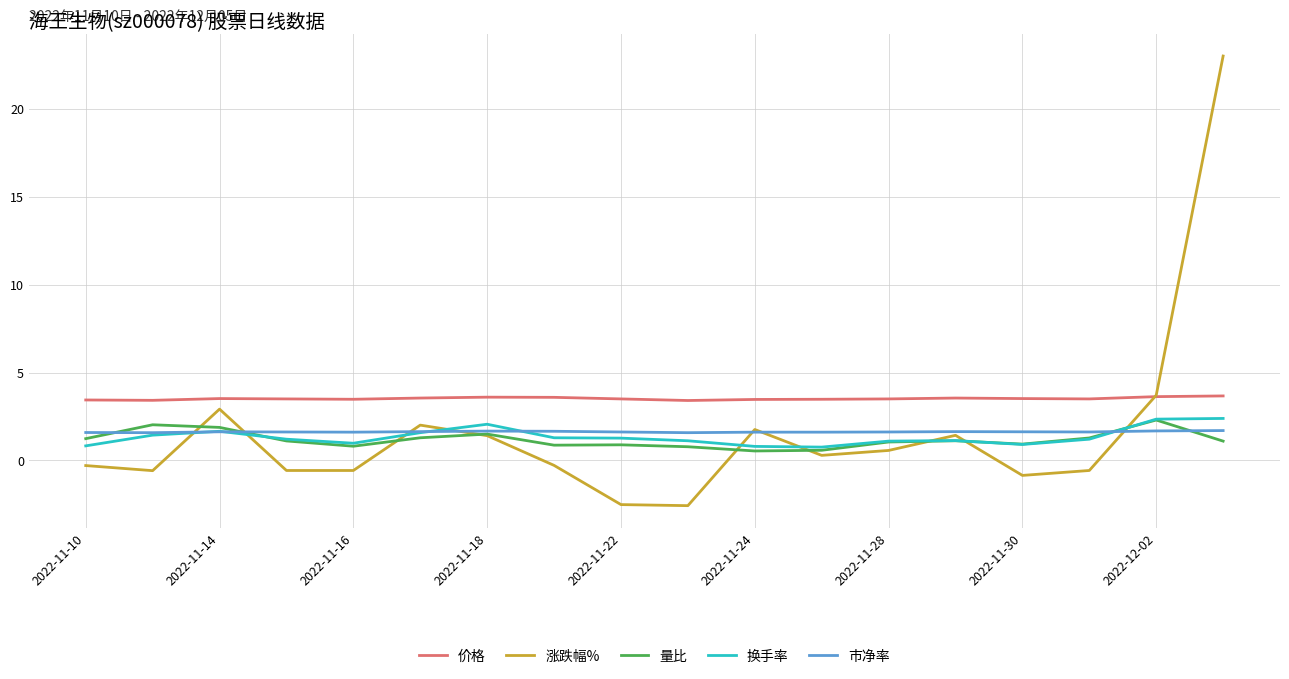

What is the highest value of the 涨跌幅% series?

23.0